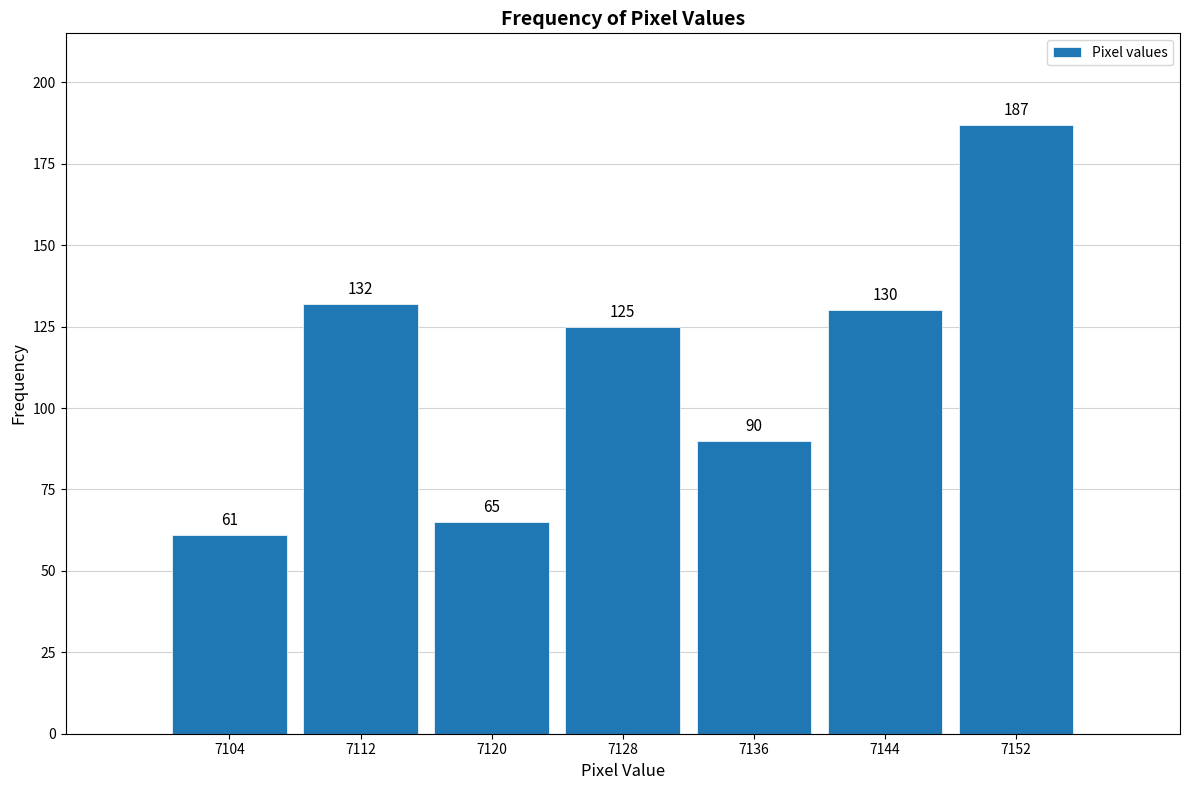

Reading right to left, list all the values displayed in this chart.

187	130	90	125	65	132	61